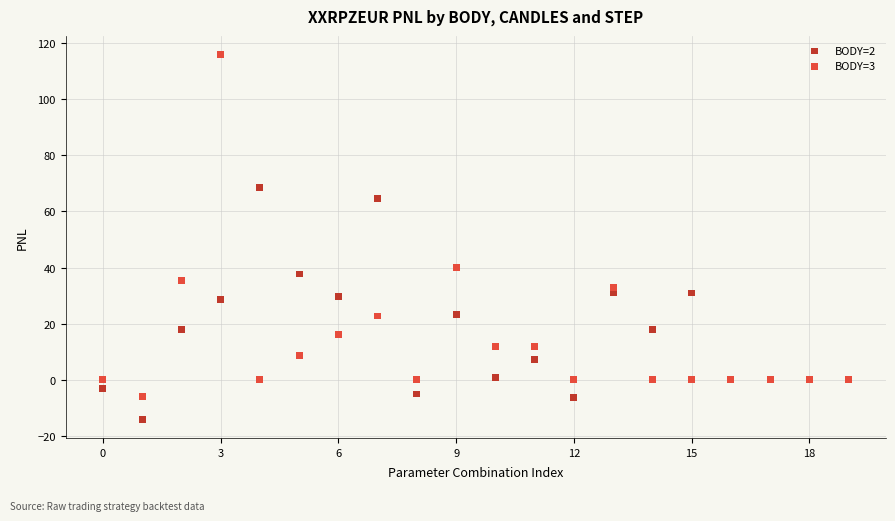

Which series has the largest Y range (max minus min)?

BODY=3